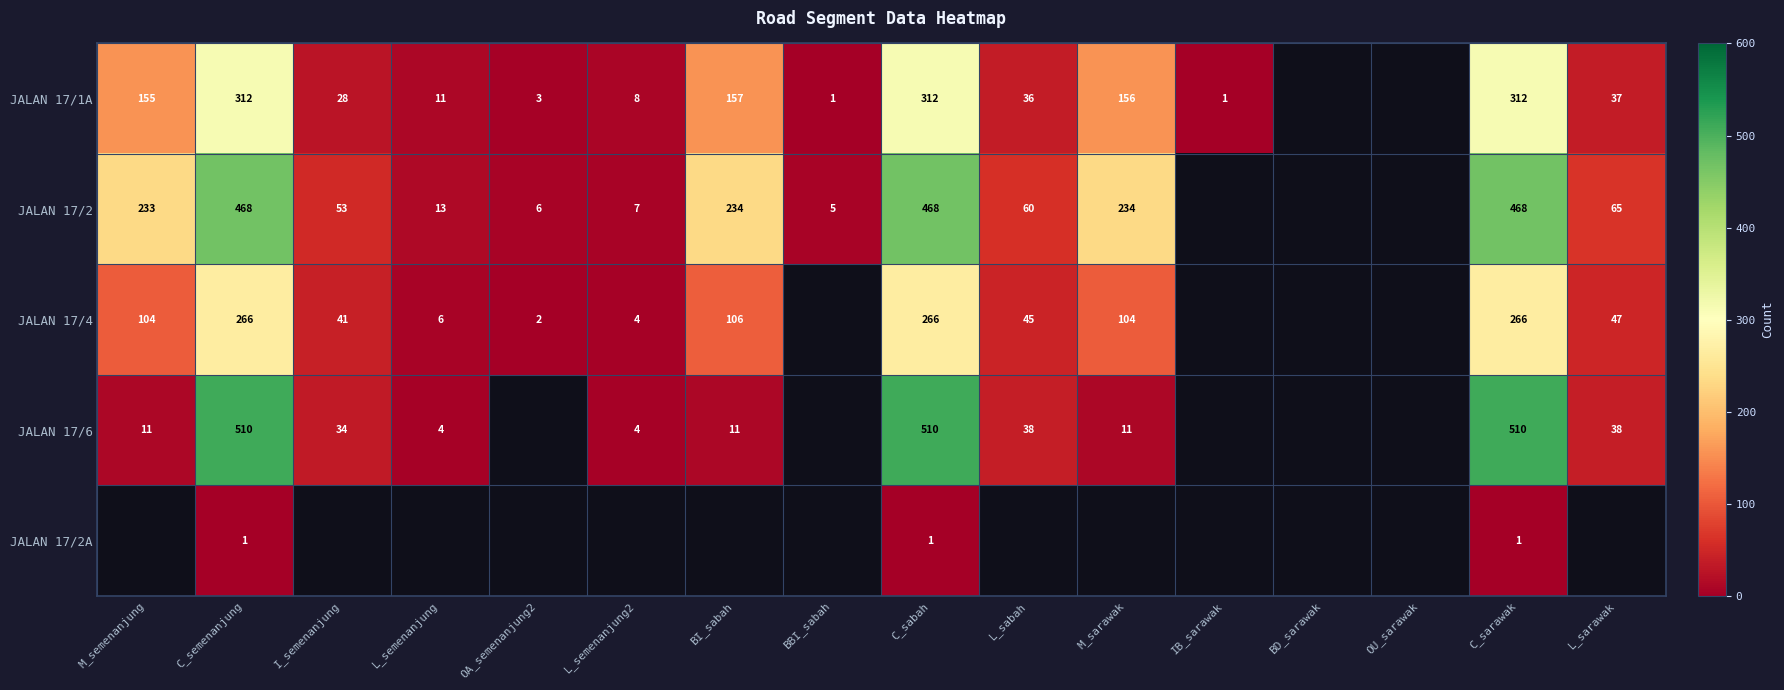

The value of JALAN 17/2 at C_sarawak is 468. True or false?

True